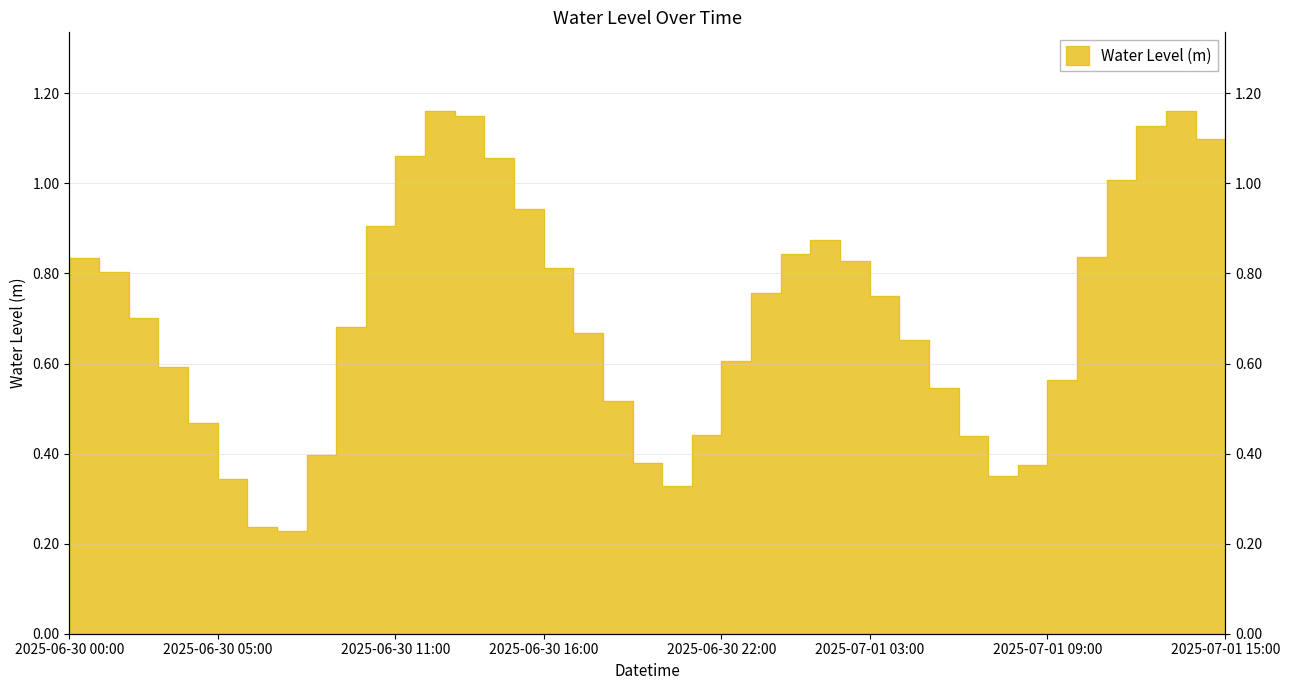

What is the change in value from 2025-07-01 05:00 to 2025-07-01 13:00?

+0.6